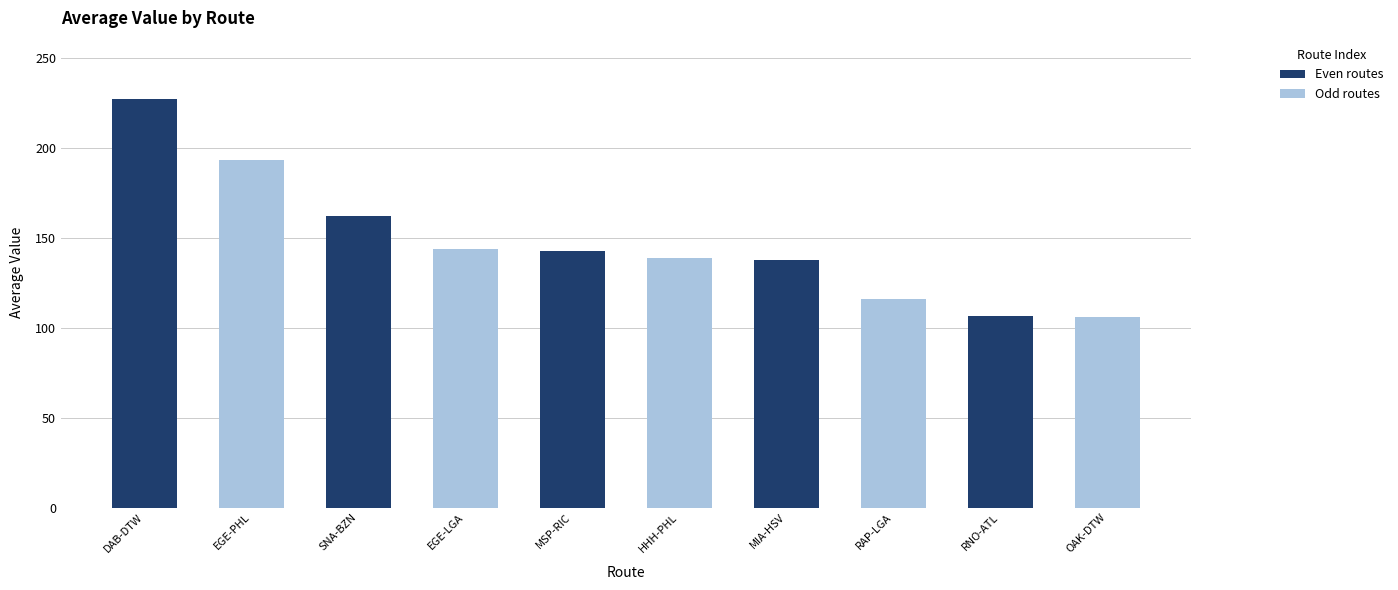

What is the sum of all values?

1473.5